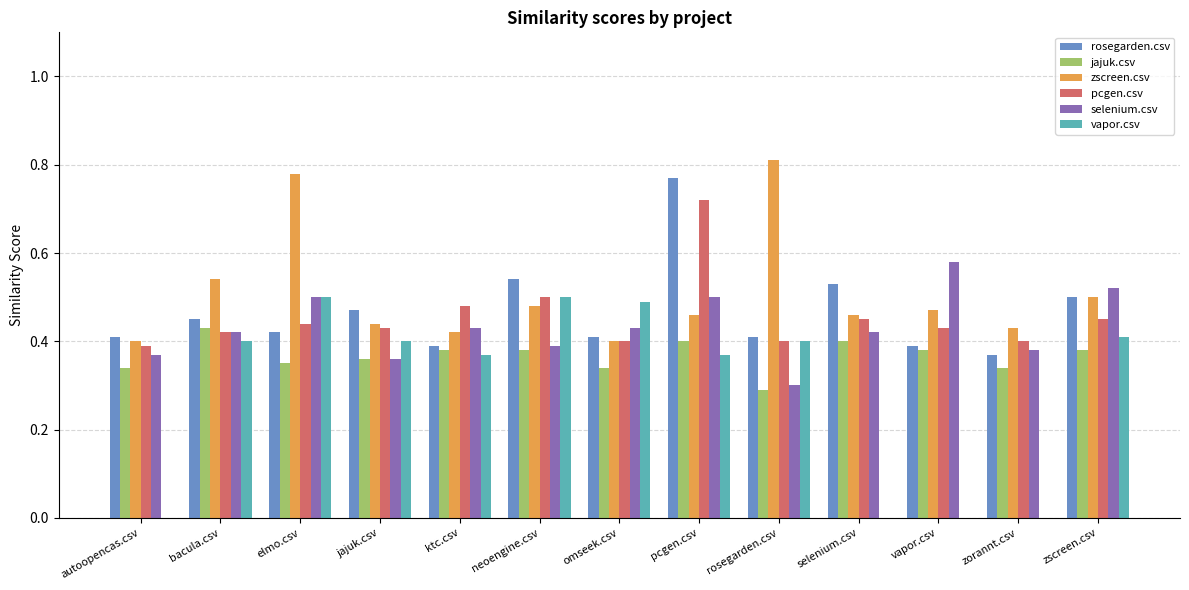

Which category has the highest value in the jajuk.csv series?

bacula.csv